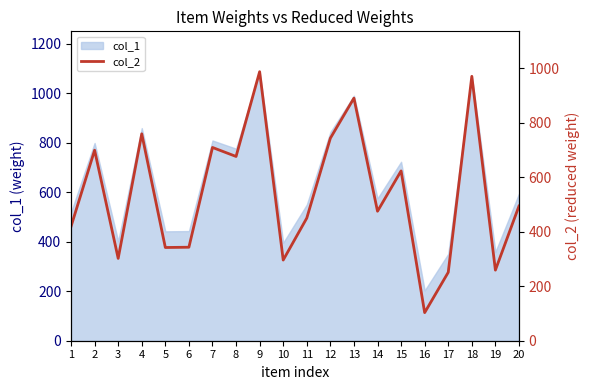

Which category has the highest value across all series?

9